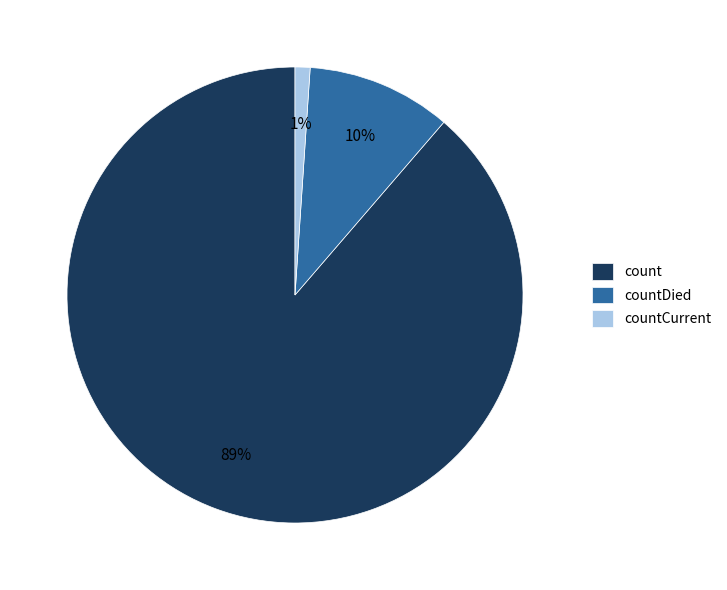

Which slice represents more than half of the pie?

count